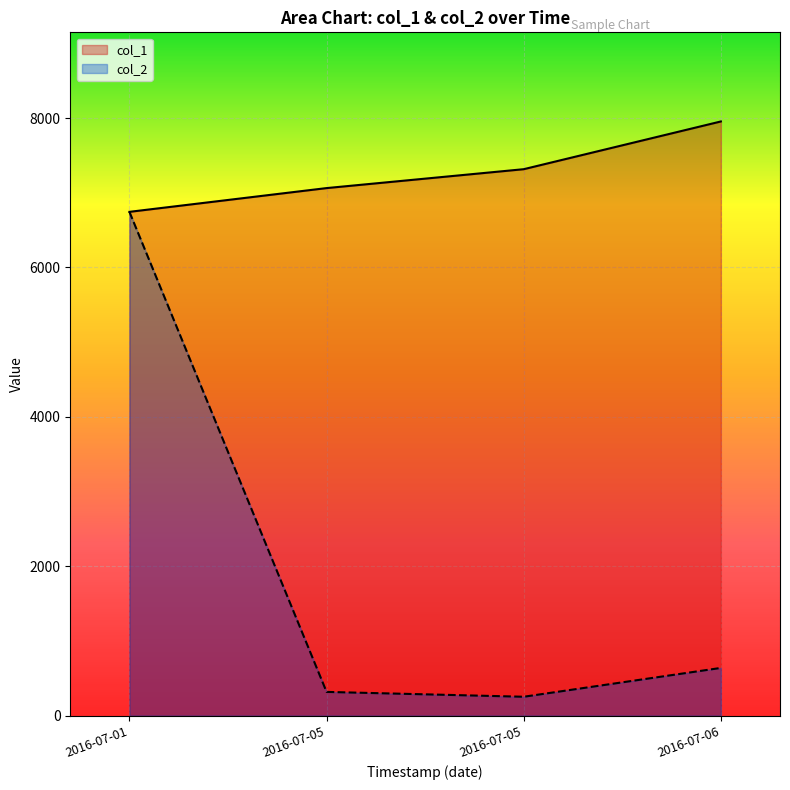

What is the label of the 3rd point from the right?

2016-07-05 15:44:36